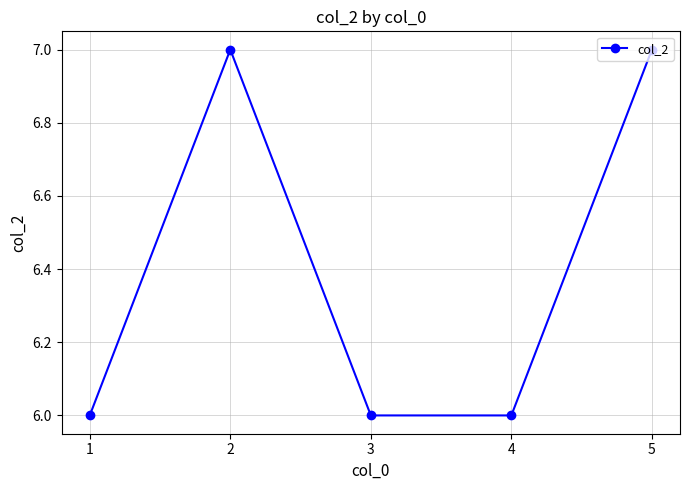

What is the sum of all values?

32